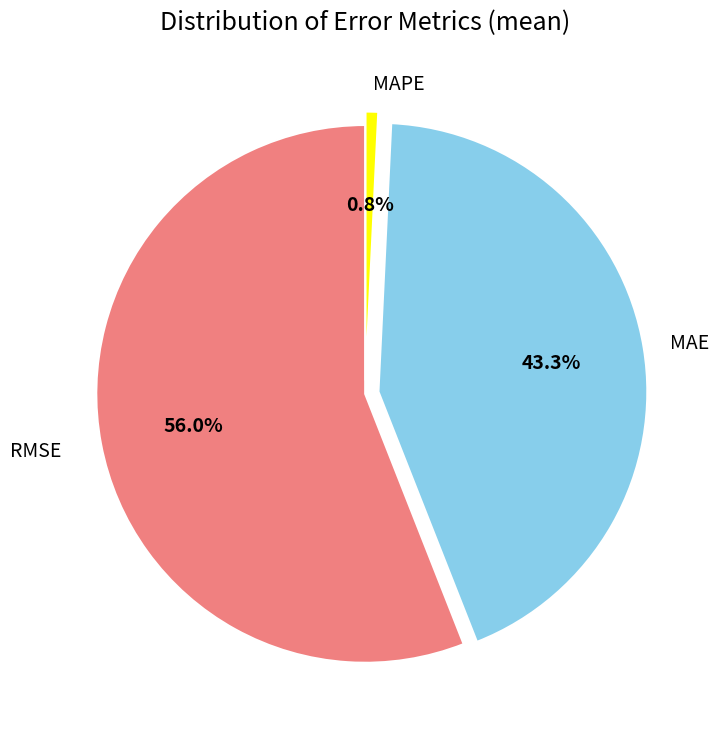

Approximately how many times larger is the value at RMSE compared to MAPE?

73.8